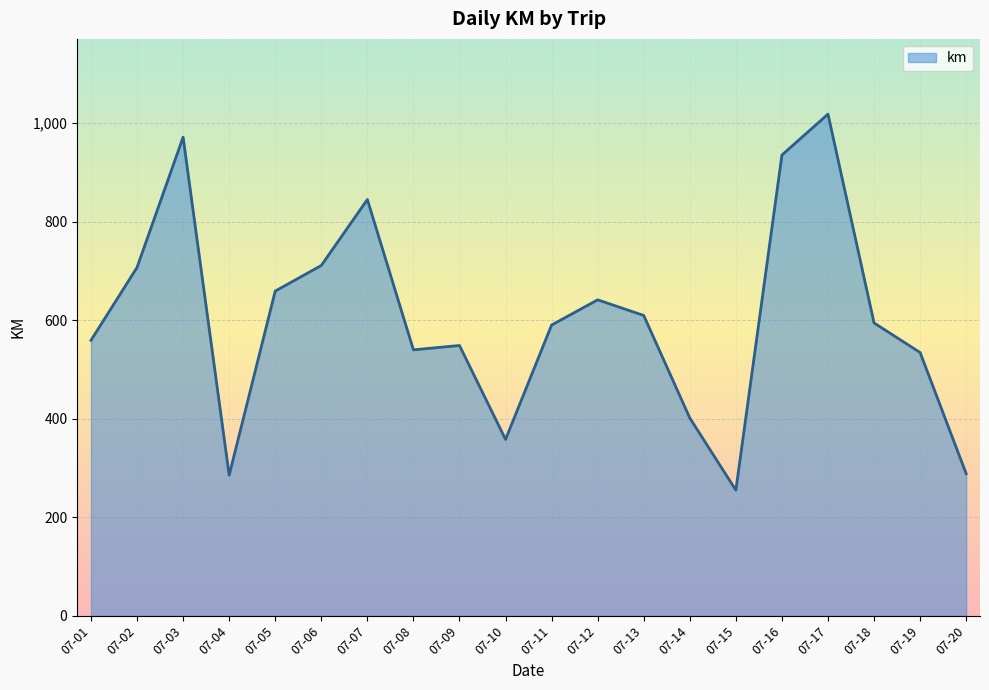

How many lines are shown in the chart?

1